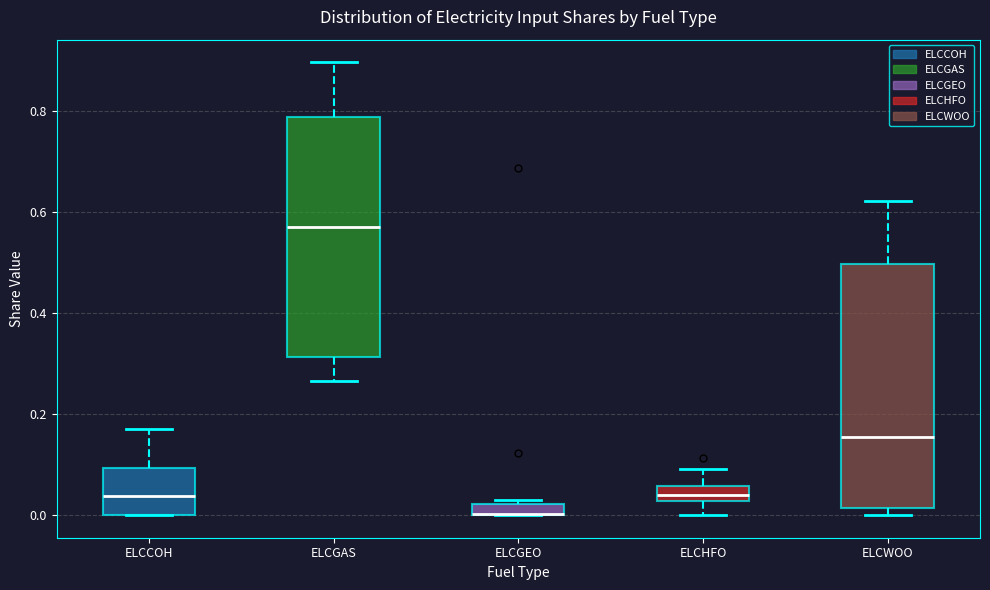

Where does the median line of the box for ELCGAS sit on the y-axis? The values are not printed on the chart, so give them approximately, as read against the axis.

0.58